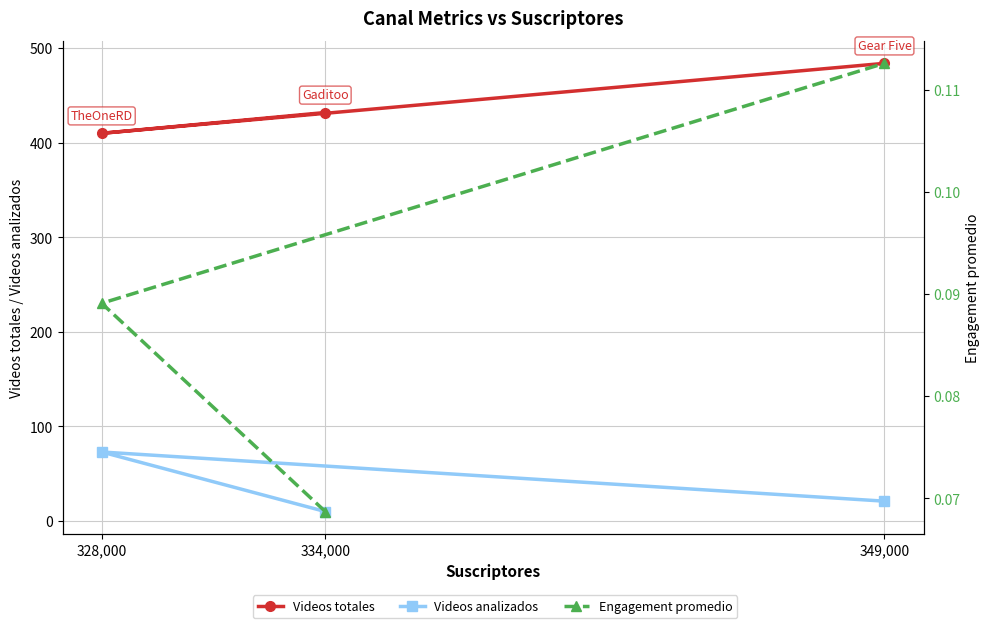

Reading left to right, list all the values displayed in this chart.

Videos totales: 432.0	410.0	484.0
Videos analizados: 10.0	73.0	21.0
Engagement promedio: 0.1	0.1	0.1